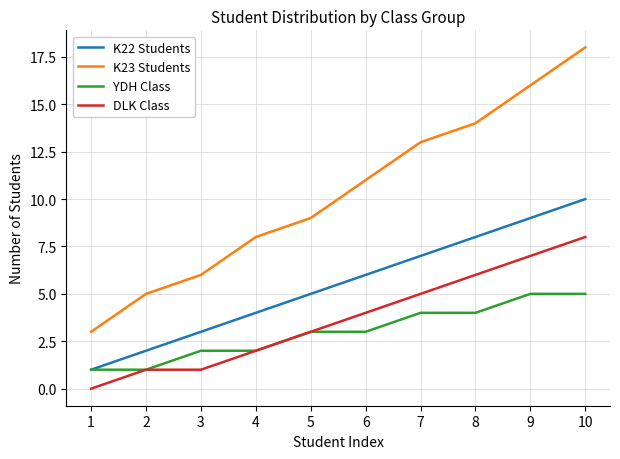

What is the lowest value of the YDH Class series?

1